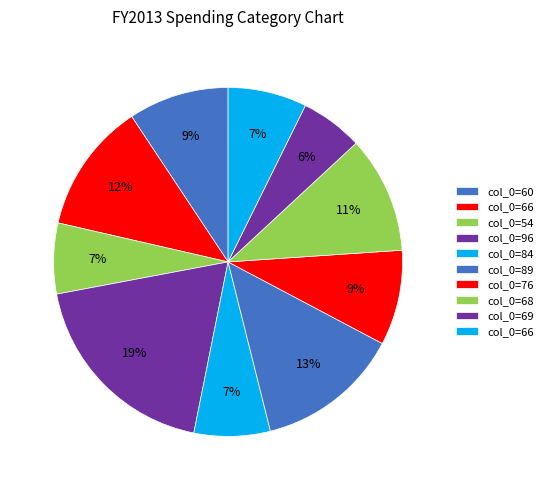

Count the number of slices in the pie.

10